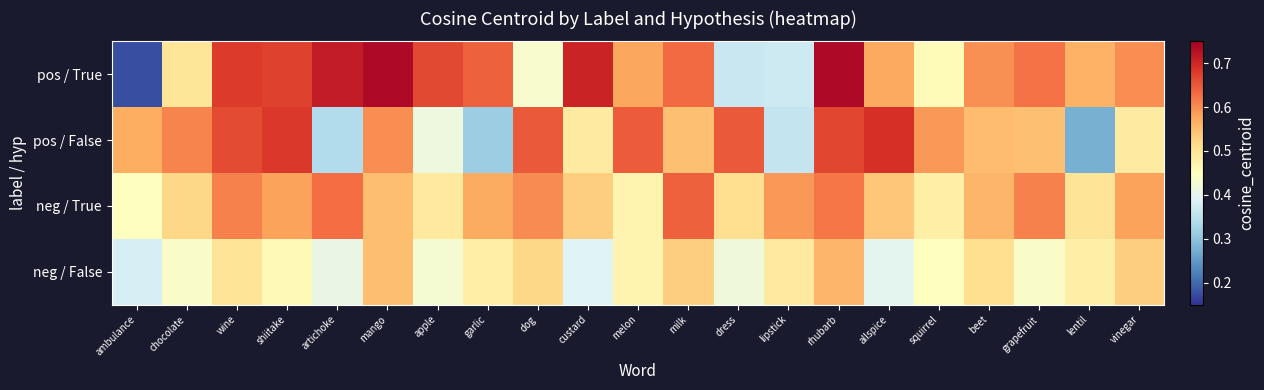

Which label corresponds to the largest value in the chart?

rhubarb